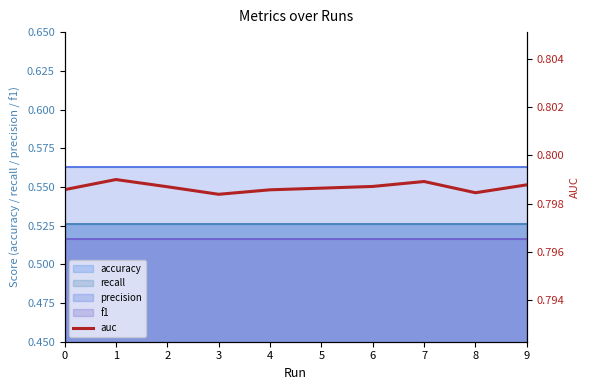

At which category does the data reach its first local peak?

1